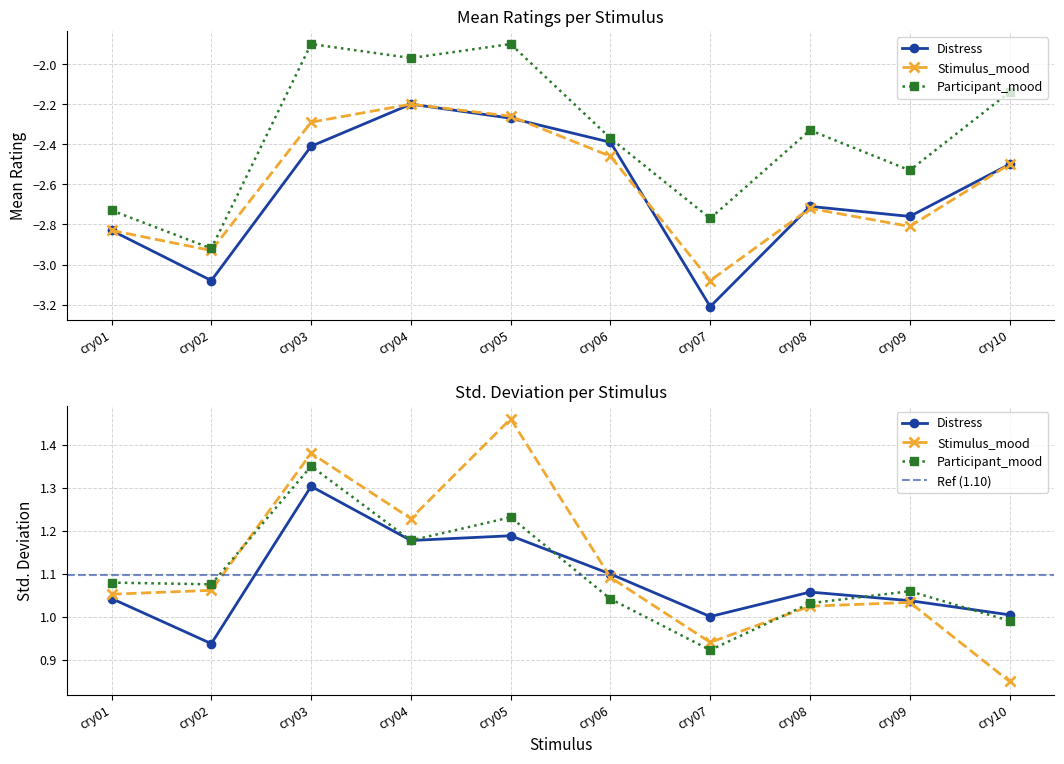

The value of Participant_mood_Std at cry07 is 0.9. True or false?

True